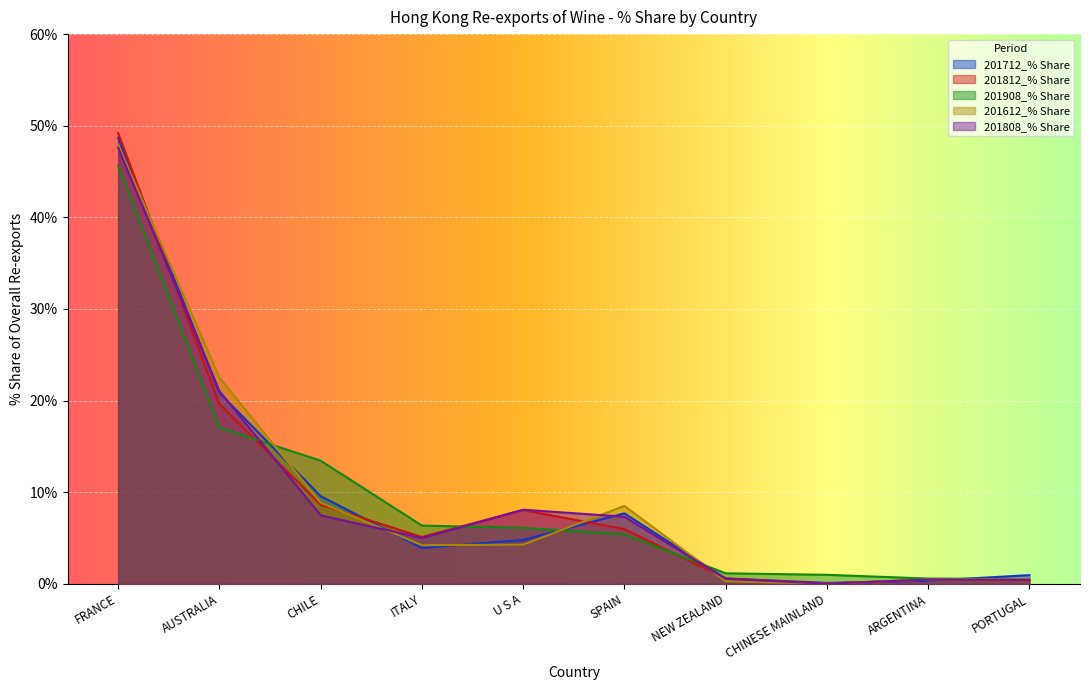

How many interior local valleys does the 201808_% Share series have?

2